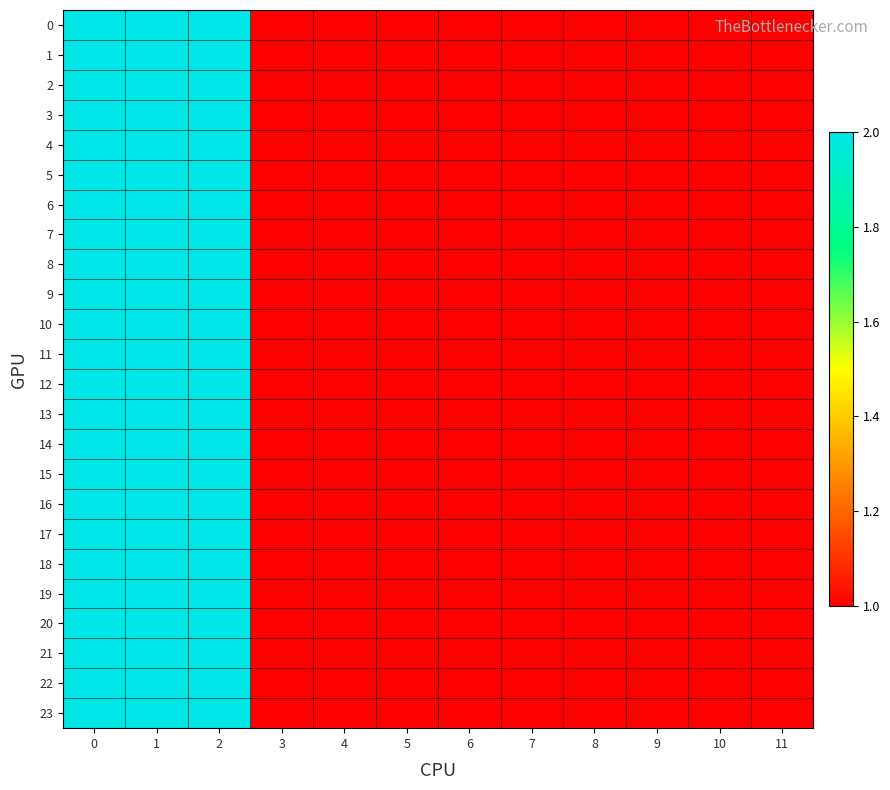

How many data points does each series have?

12